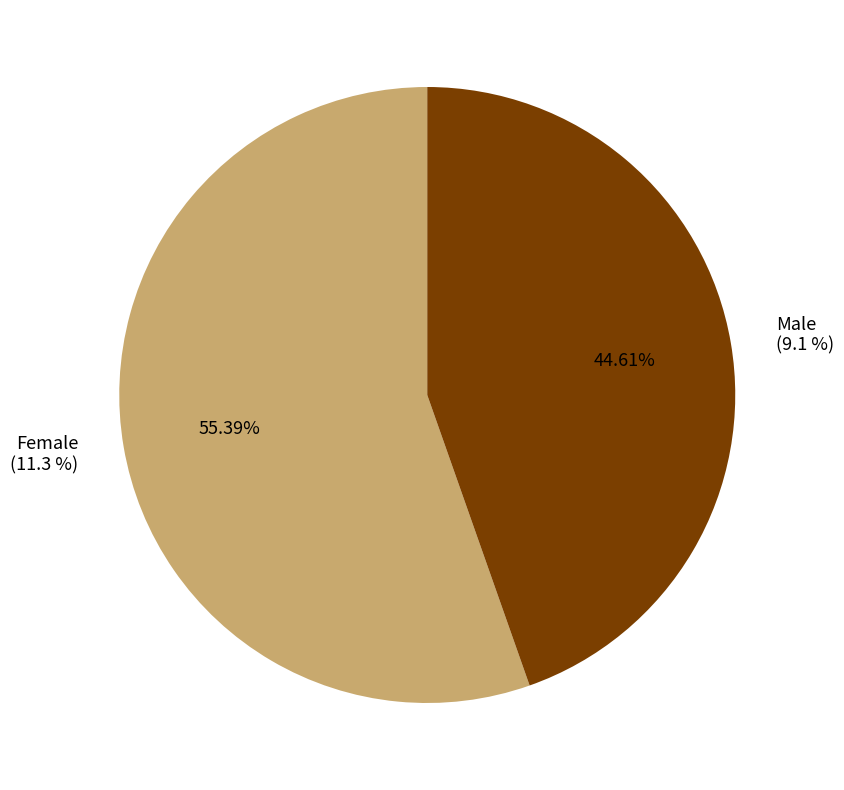

Which category has the smallest portion of the pie?

Male